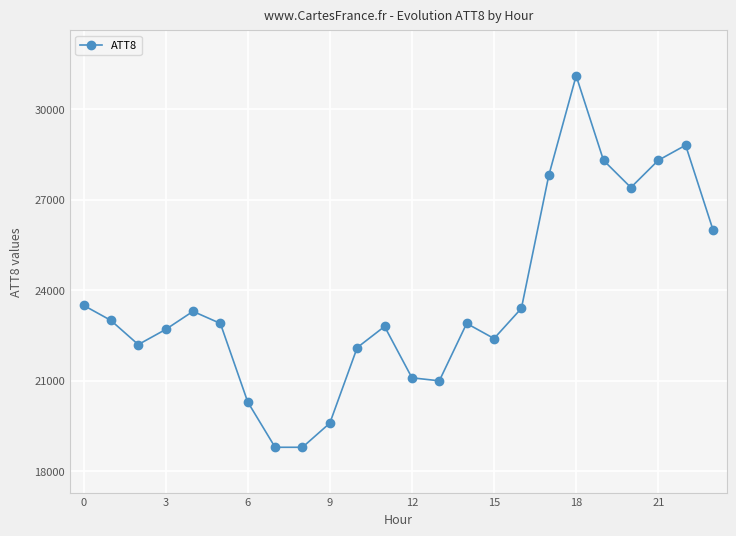

What is the value of the 15th point from the left?

22900